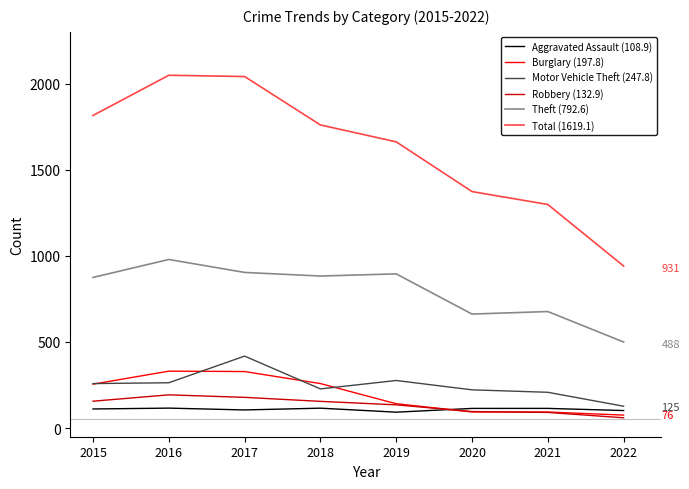

How many distinct data groups are displayed?

6